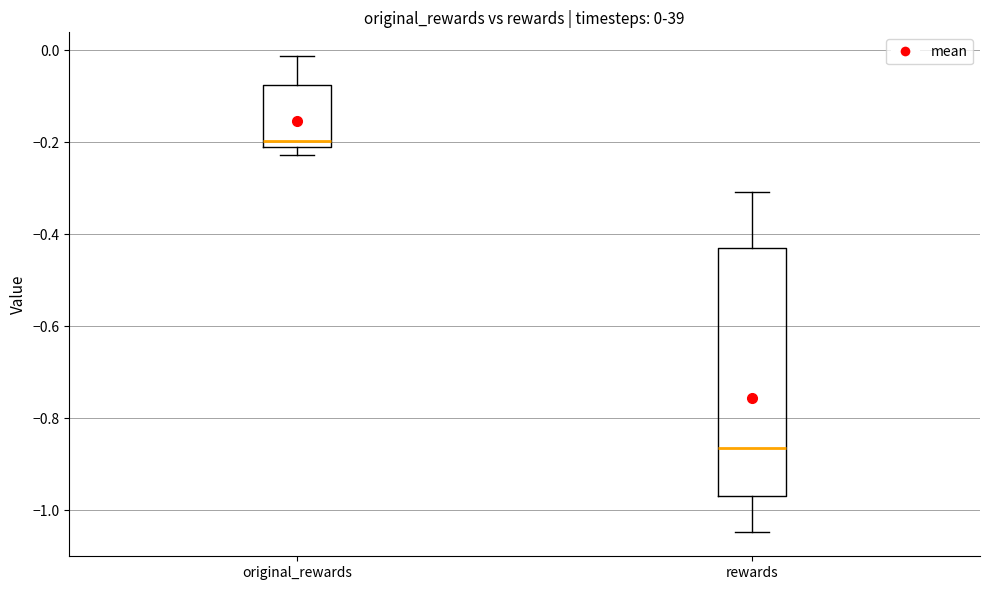

Which box is the tallest, from its lower edge to its upper edge?

rewards